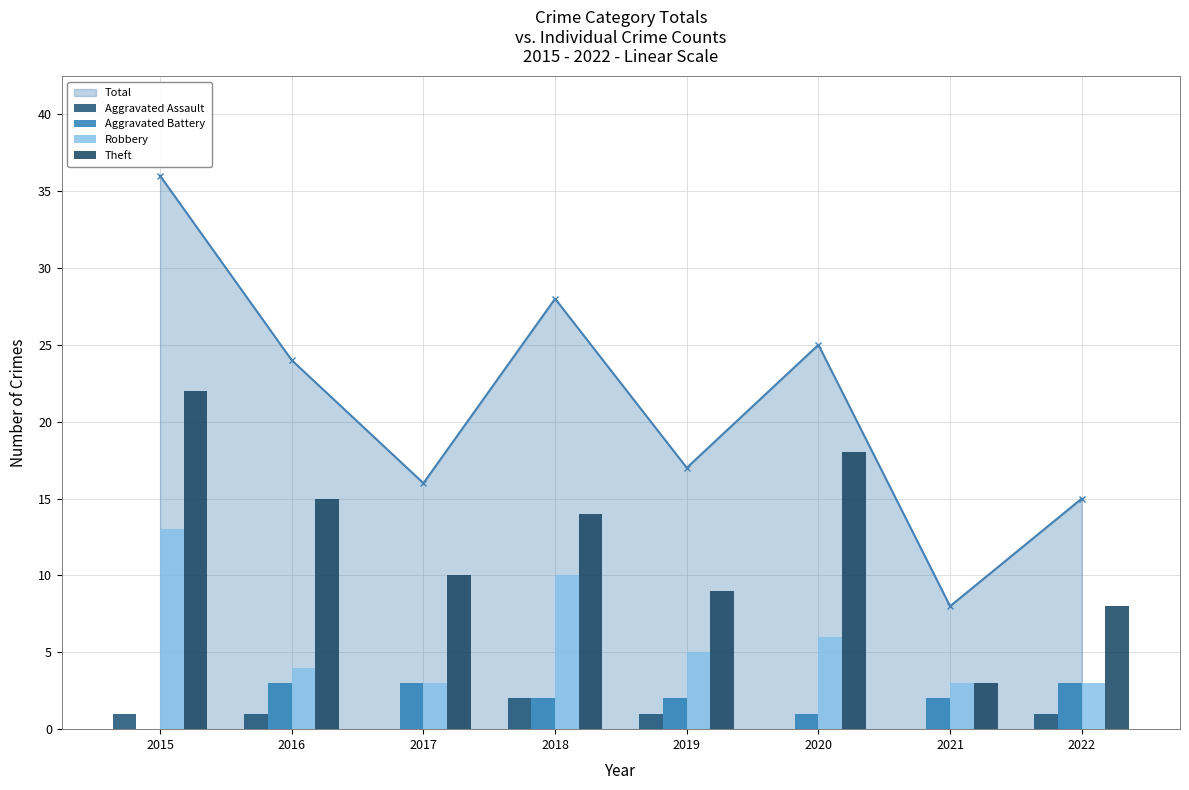

True or false: Aggravated Assault has a value of 0 at 2016.

False